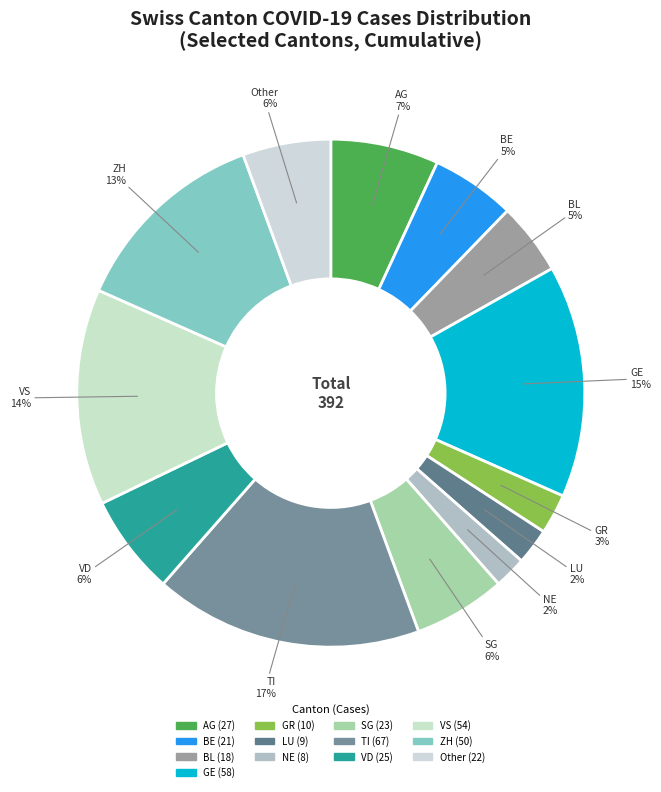

Does LU represent more than half of the total?

No